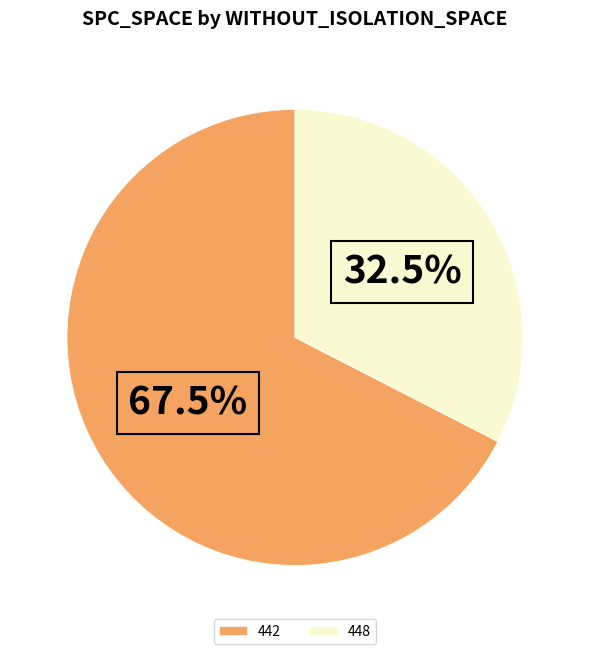

Which slice represents more than half of the pie?

442